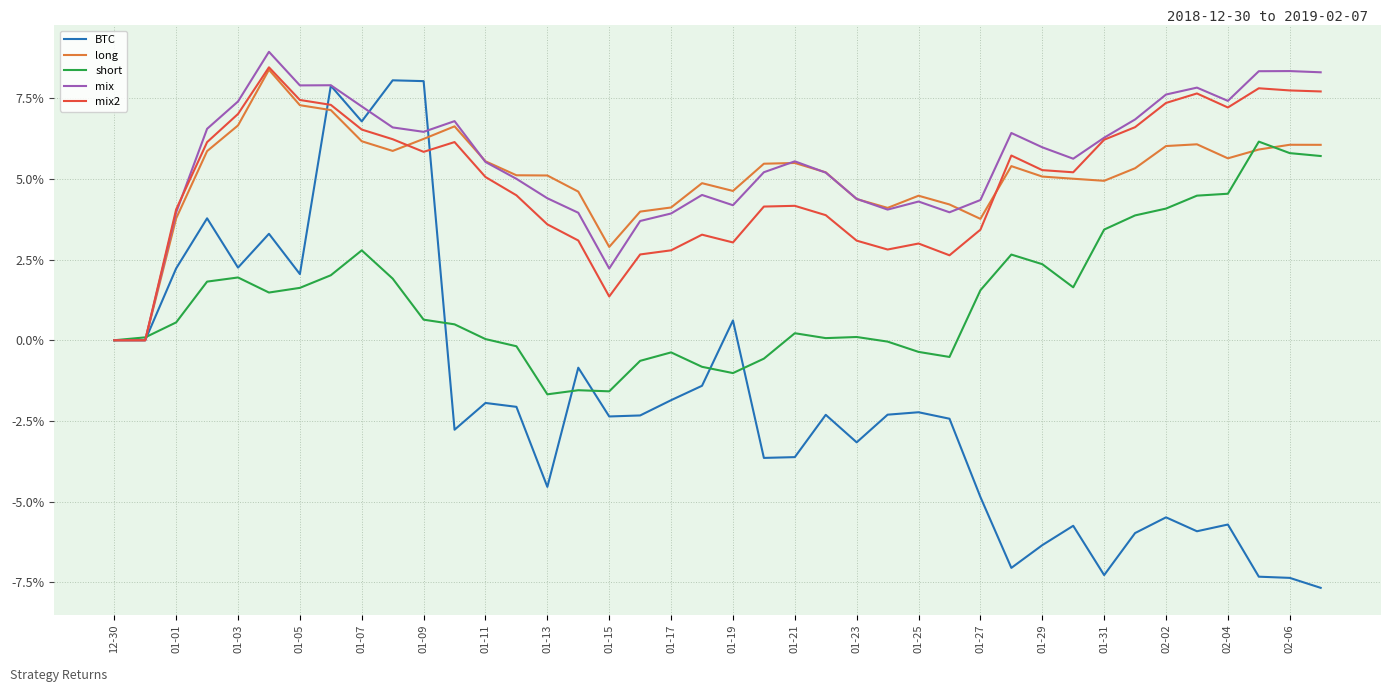

Does the chart have visible grid lines?

Yes